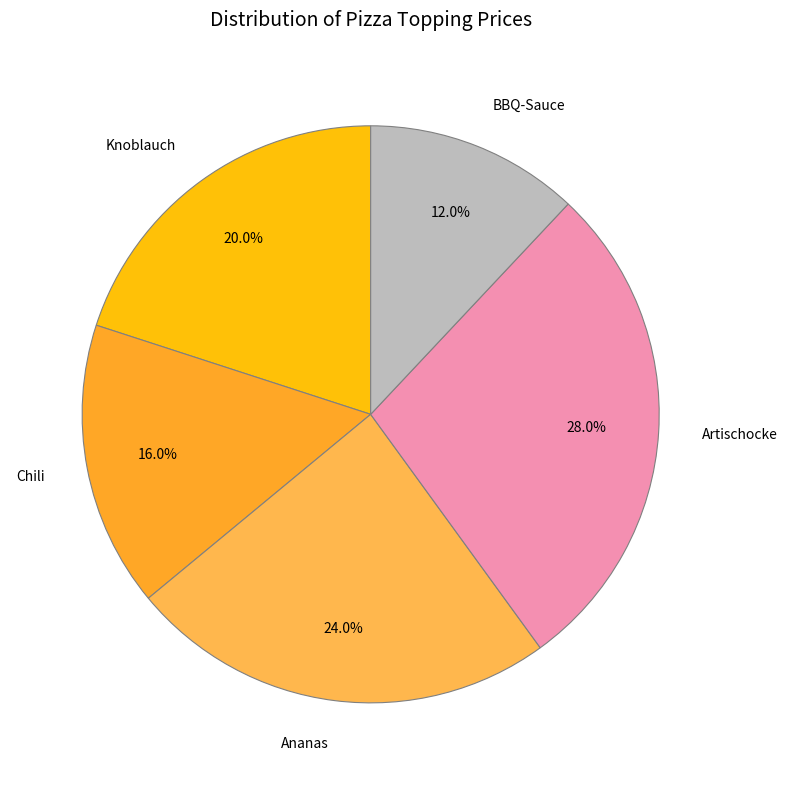

Which has a higher value, Chili or Knoblauch?

Knoblauch